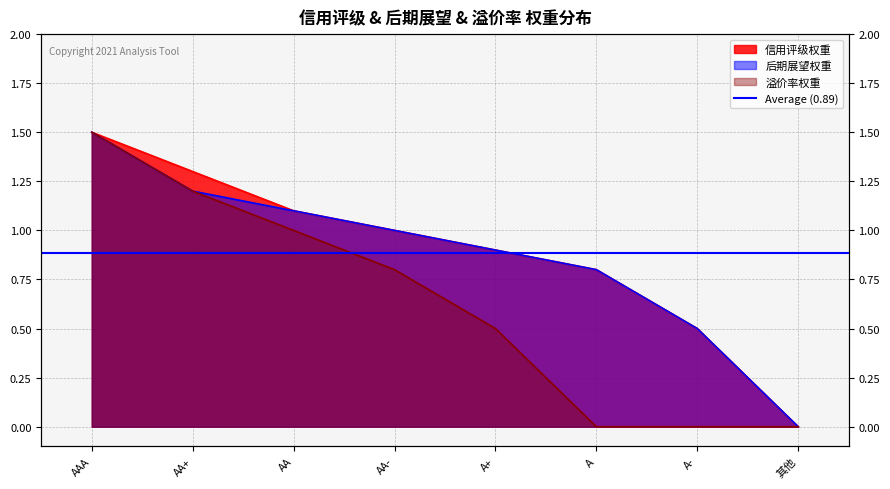

What is the difference between the 后期展望权重 values at AA and AA+?

0.1